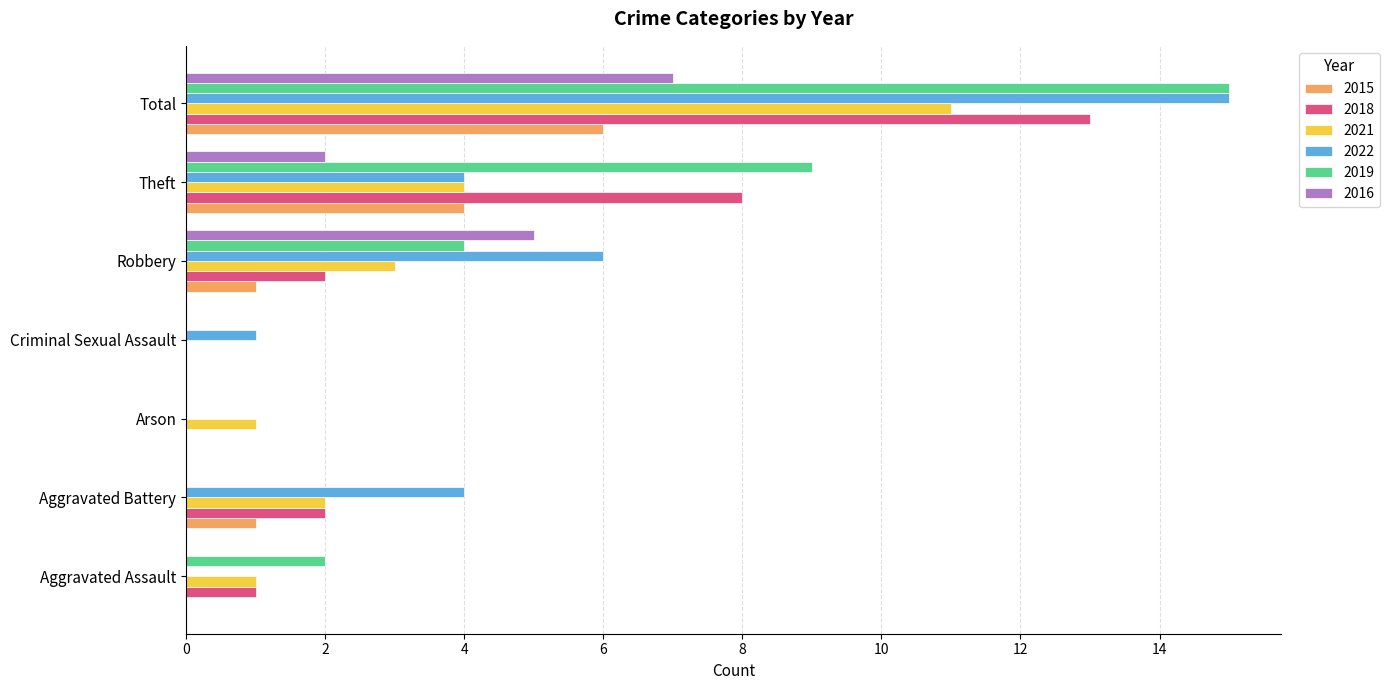

What is the sum of the 2019 values at Aggravated Battery and Theft?

9